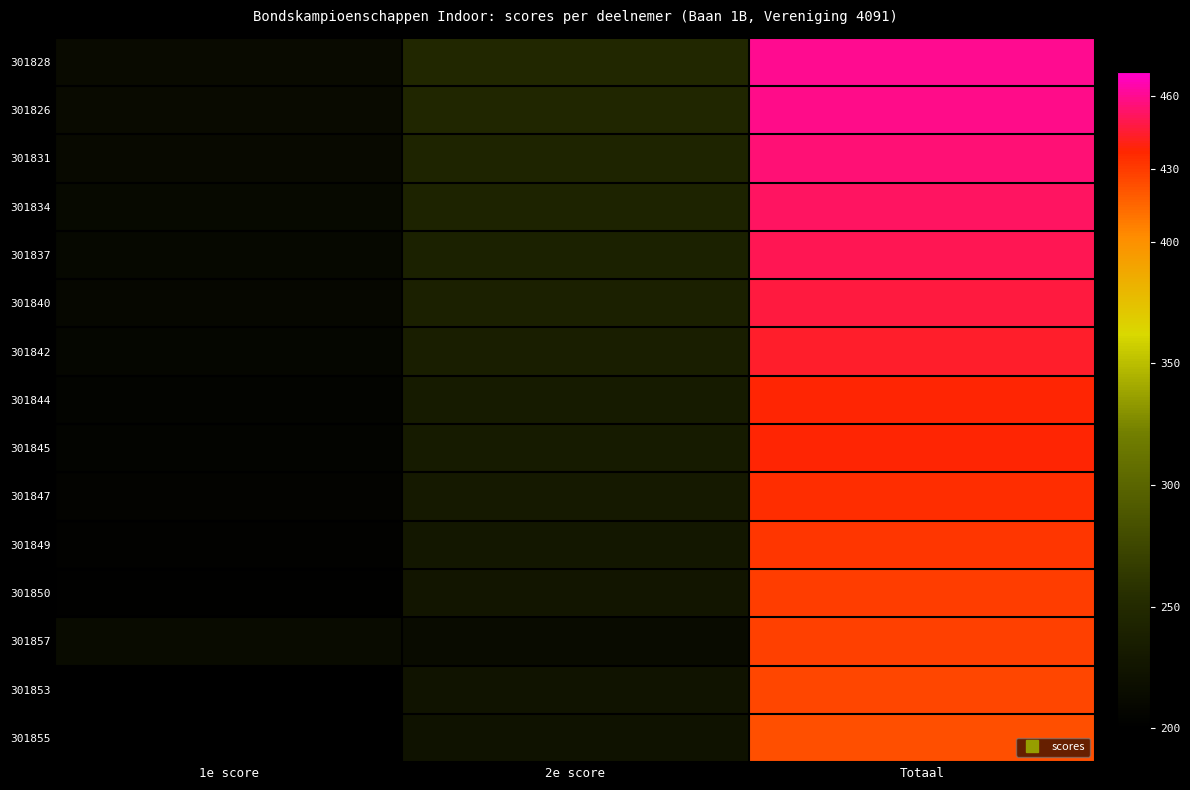

Reading right to left, transcribe all the data shown in this chart.

301828: Totaal=460	2e score=247	1e score=213
301826: Totaal=459	2e score=246	1e score=213
301831: Totaal=456	2e score=244	1e score=212
301834: Totaal=453	2e score=242	1e score=211
301837: Totaal=450	2e score=240	1e score=210
301840: Totaal=447	2e score=238	1e score=209
301842: Totaal=444	2e score=236	1e score=208
301844: Totaal=438	2e score=232	1e score=206
301845: Totaal=438	2e score=232	1e score=206
301847: Totaal=435	2e score=230	1e score=205
301849: Totaal=432	2e score=228	1e score=204
301850: Totaal=429	2e score=226	1e score=203
301857: Totaal=428	2e score=214	1e score=214
301853: Totaal=426	2e score=224	1e score=202
301855: Totaal=423	2e score=222	1e score=201